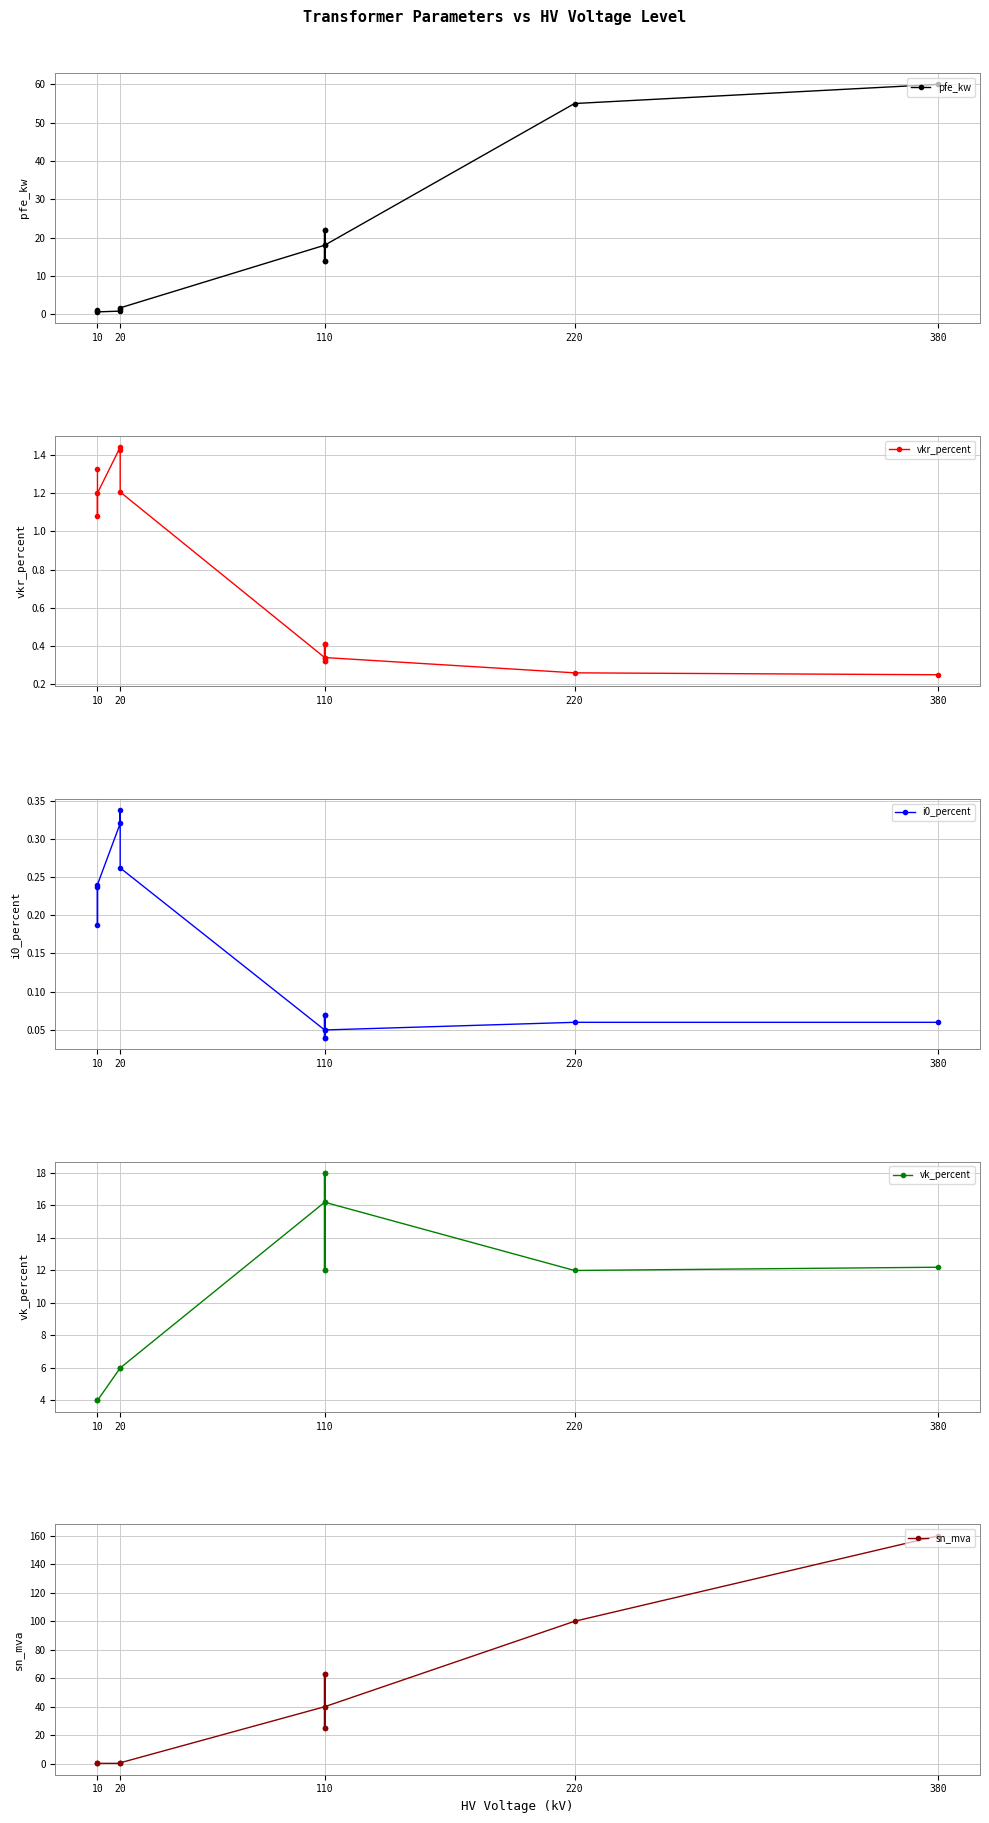

What is the label of the 14th point from the right?

10